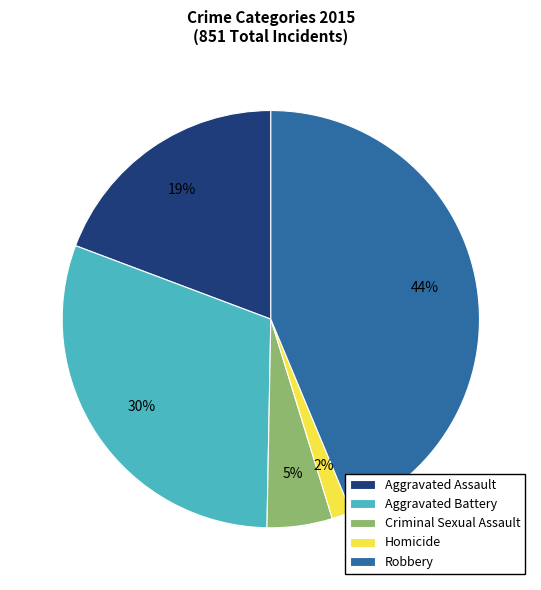

Between Criminal Sexual Assault and Robbery, which is larger?

Robbery